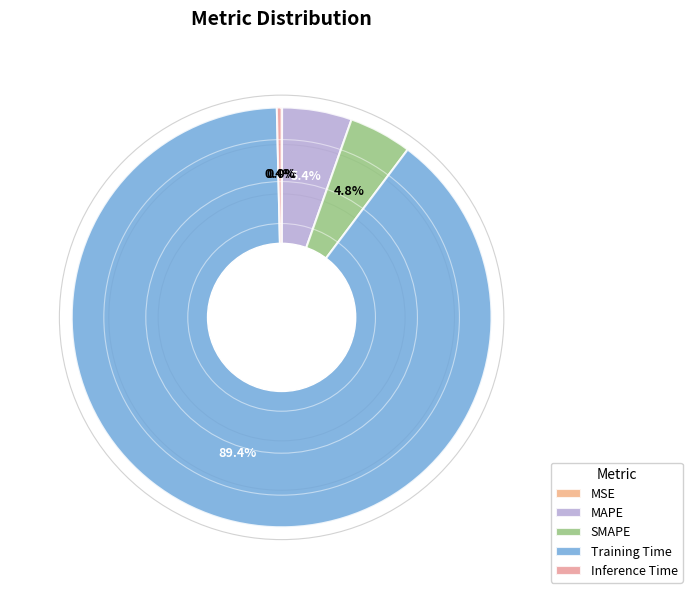

What is the total percentage of SMAPE and Training Time?

94.2%